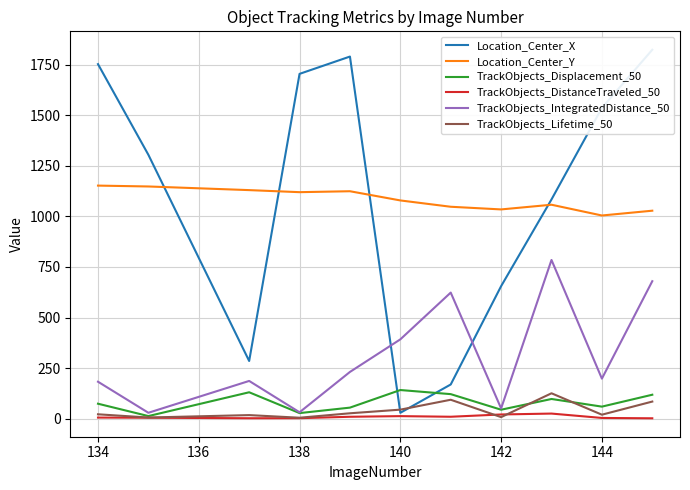

The value of TrackObjects_Displacement_50 at 144 is 58.9. True or false?

True